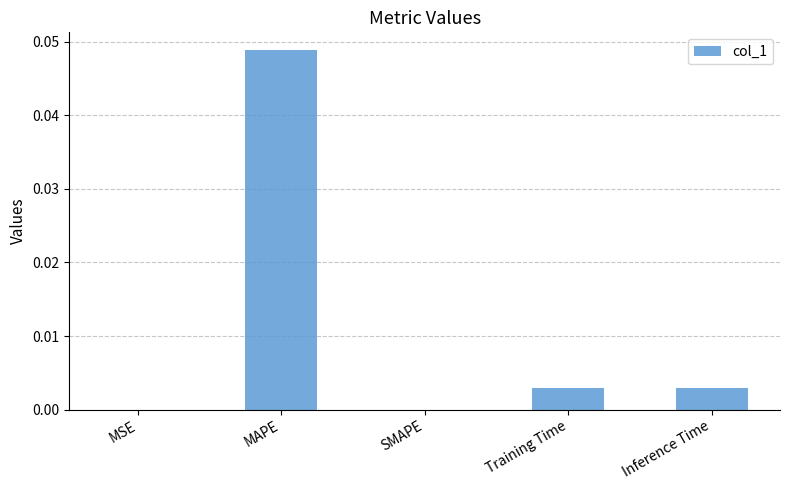

The chart shows a value of 0.0 at Inference Time. True or false?

True